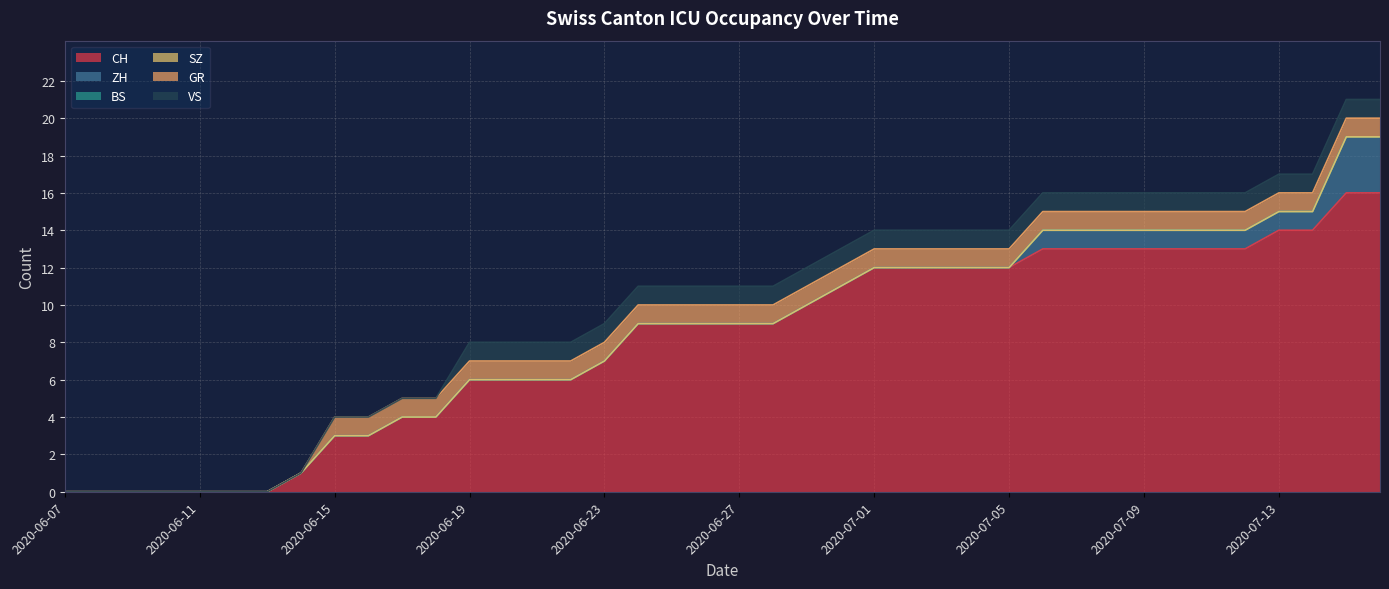

Does the chart have visible grid lines?

Yes